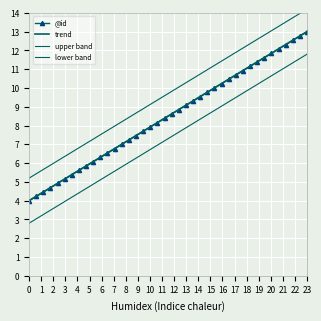

The chart shows a value of 17.1 at 31. True or false?

False